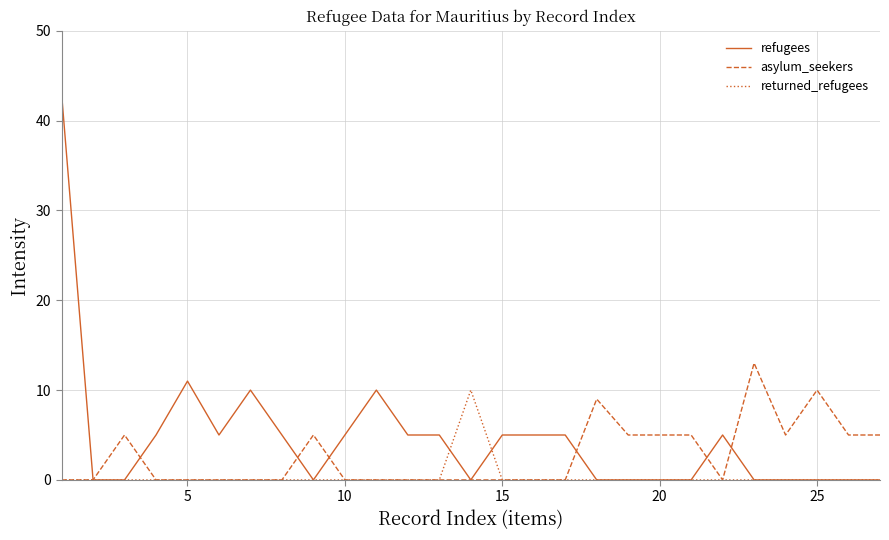

Rank the series by their average value, from lowest to highest.

returned_refugees, asylum_seekers, refugees